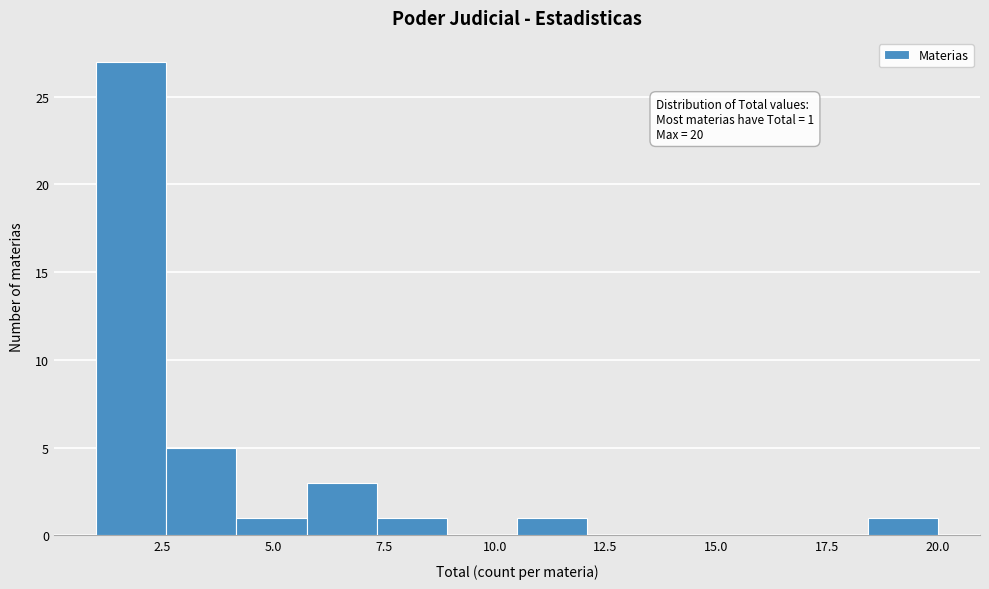

Around what value on the x-axis is the tallest bar? Give the approximate position of its centre, as read against the axis.

2.0